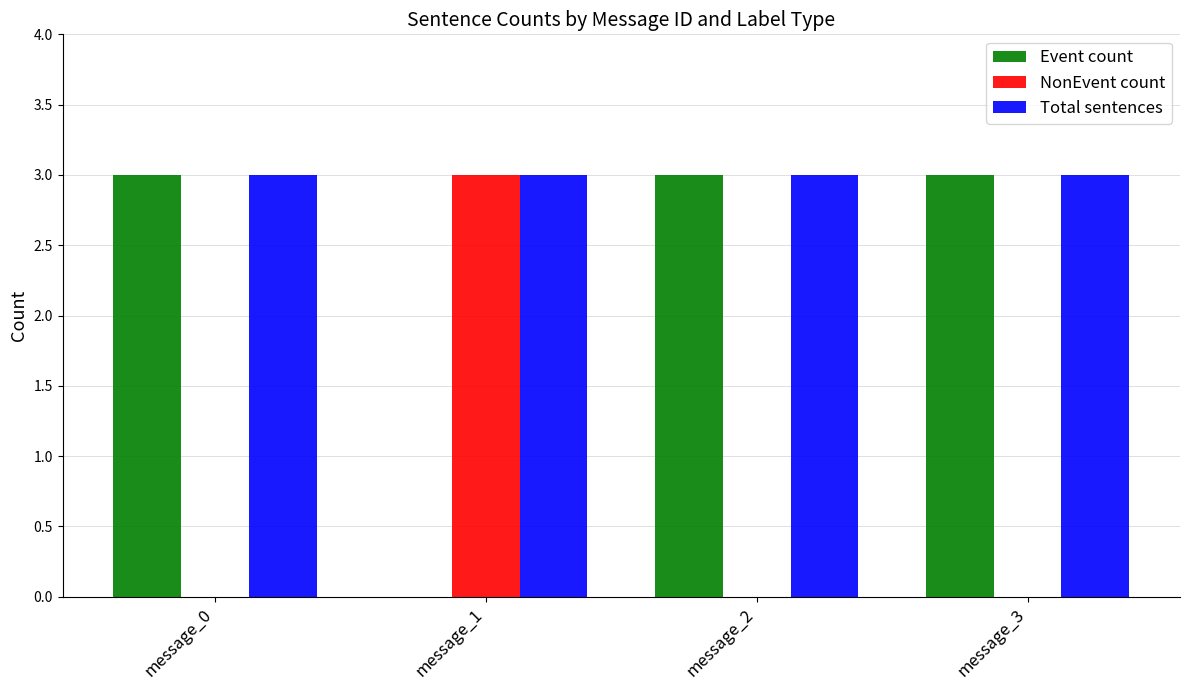

True or false: NonEvent count has a value of 0 at message_3.

True